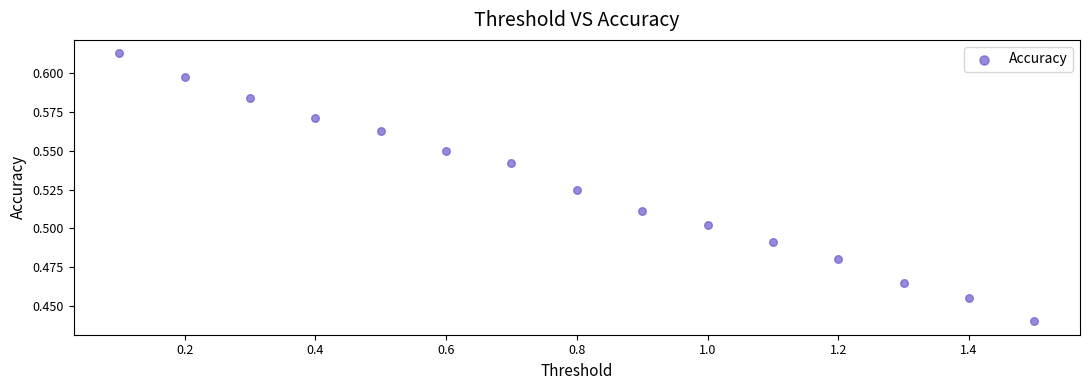

What is the range of X values (max minus min)?

1.4